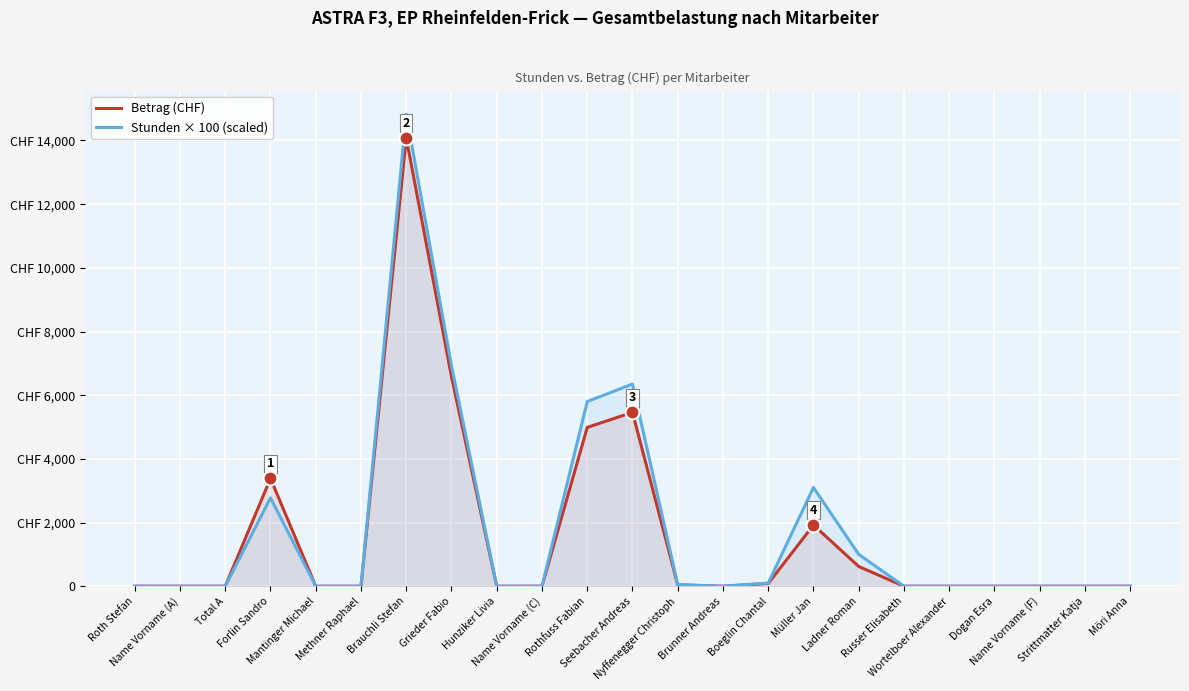

Reading left to right, transcribe all the data shown in this chart.

Betrag (CHF): Roth Stefan=0.0	Name Vorname (A)=0.0	Total A=0.0	Forlin Sandro=3385.5	Mantinger Michael=0.0	Methner Raphael=0.0	Brauchli Stefan=14083.8	Grieder Fabio=6578.8	Hunziker Livia=0.0	Name Vorname (C)=0.0	Rothfuss Fabian=4988.0	Seebacher Andreas=5461.0	Nyffenegger Christoph=43.0	Brunner Andreas=0.0	Boeglin Chantal=86.0	Müller Jan=1922.0	Ladner Roman=620.0	Russer Elisabeth=0.0	Wortelboer Alexander=0.0	Dogan Esra=0.0	Name Vorname (F)=0.0	Strittmatter Katja=0.0	Möri Anna=0.0
Stunden × 100 (scaled): Roth Stefan=0.0	Name Vorname (A)=0.0	Total A=0.0	Forlin Sandro=2775.0	Mantinger Michael=0.0	Methner Raphael=0.0	Brauchli Stefan=14825.0	Grieder Fabio=6925.0	Hunziker Livia=0.0	Name Vorname (C)=0.0	Rothfuss Fabian=5800.0	Seebacher Andreas=6350.0	Nyffenegger Christoph=50.0	Brunner Andreas=0.0	Boeglin Chantal=100.0	Müller Jan=3100.0	Ladner Roman=1000.0	Russer Elisabeth=0.0	Wortelboer Alexander=0.0	Dogan Esra=0.0	Name Vorname (F)=0.0	Strittmatter Katja=0.0	Möri Anna=0.0